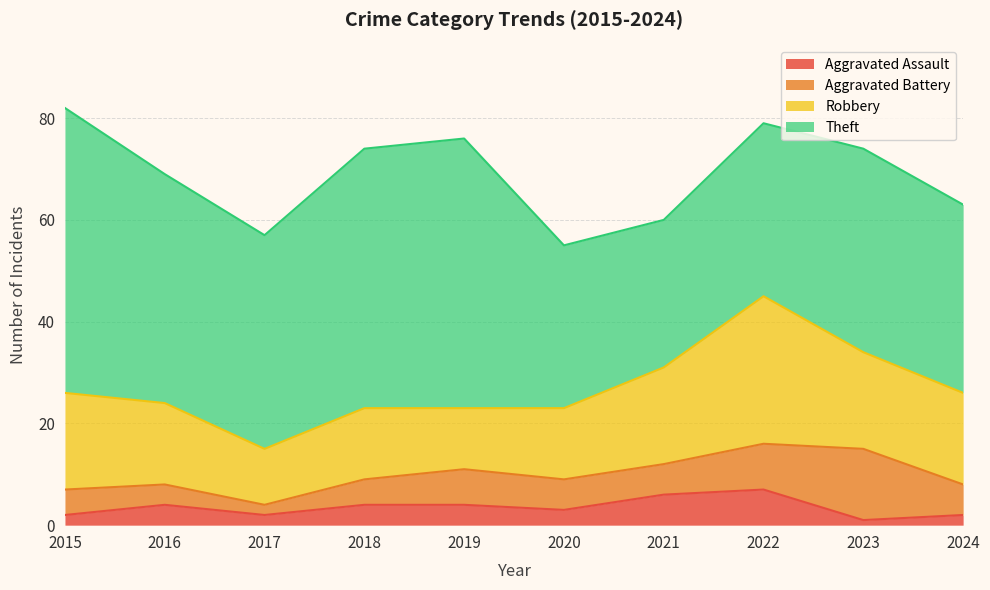

The value of Theft at 2016 is 45. True or false?

True